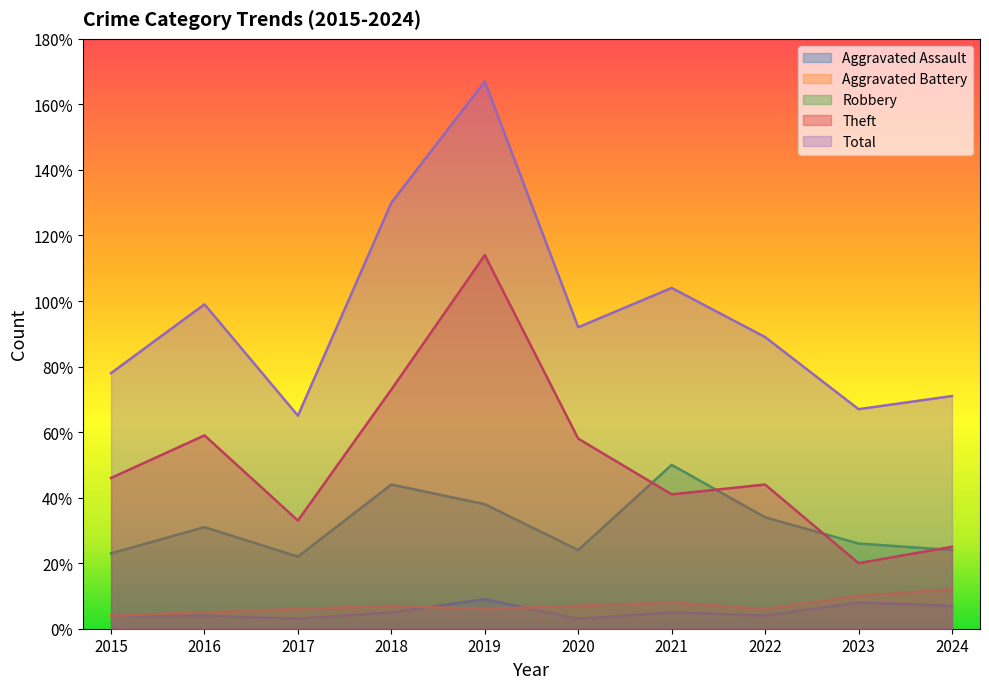

Reading left to right, transcribe all the data shown in this chart.

Aggravated Assault: 2015=4	2016=4	2017=3	2018=5	2019=9	2020=3	2021=5	2022=4	2023=8	2024=7
Aggravated Battery: 2015=4	2016=5	2017=6	2018=7	2019=6	2020=7	2021=8	2022=6	2023=10	2024=12
Robbery: 2015=23	2016=31	2017=22	2018=44	2019=38	2020=24	2021=50	2022=34	2023=26	2024=24
Theft: 2015=46	2016=59	2017=33	2018=73	2019=114	2020=58	2021=41	2022=44	2023=20	2024=25
Total: 2015=78	2016=99	2017=65	2018=130	2019=167	2020=92	2021=104	2022=89	2023=67	2024=71